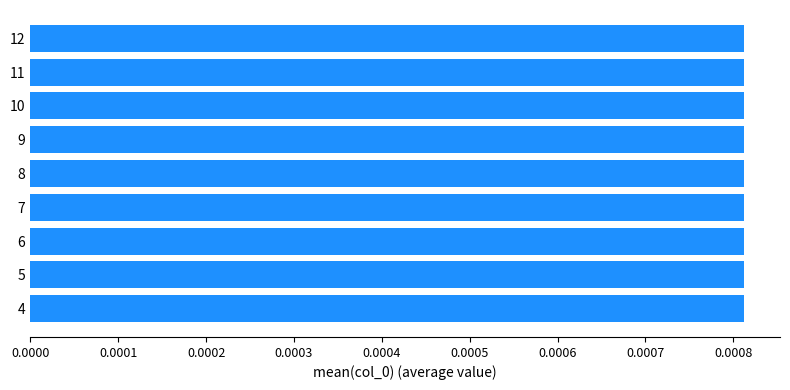

Is it true that the value at 20 is 28?

False